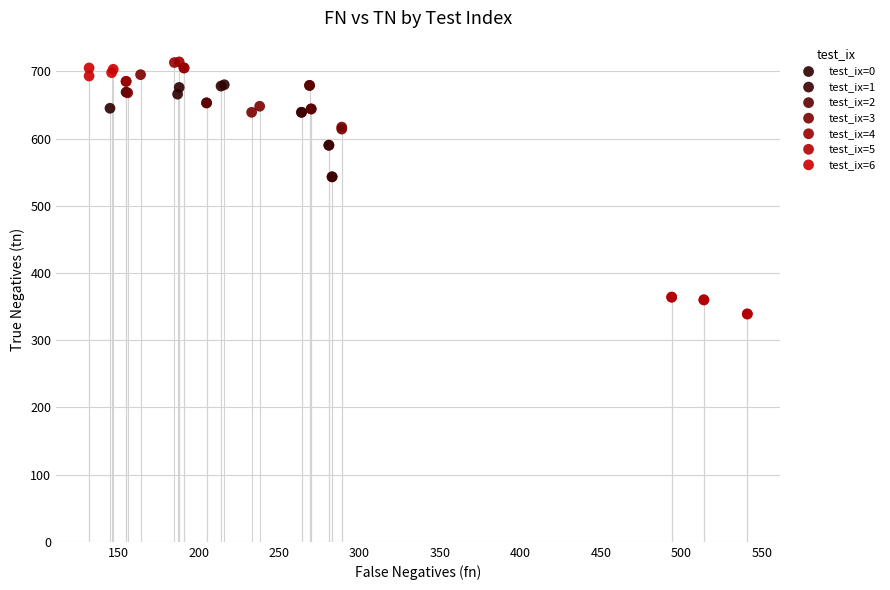

Which series contains the highest Y value?

test_ix=4